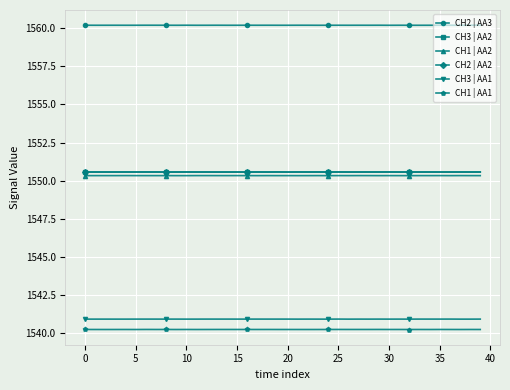

Reading left to right, extract all data points from this chart.

CH2 | AA3: 1560.2	1560.2	1560.2	1560.2	1560.2	1560.2	1560.2	1560.2	1560.2	1560.2	1560.2	1560.2	1560.2	1560.2	1560.2	1560.2	1560.2	1560.2	1560.2	1560.2	1560.2	1560.2	1560.2	1560.2	1560.2	1560.2	1560.2	1560.2	1560.2	1560.2	1560.2	1560.2	1560.2	1560.2	1560.2	1560.2	1560.2	1560.2	1560.2	1560.2
CH3 | AA2: 1550.6	1550.6	1550.6	1550.6	1550.6	1550.6	1550.6	1550.6	1550.6	1550.6	1550.6	1550.6	1550.6	1550.6	1550.6	1550.6	1550.6	1550.6	1550.6	1550.6	1550.6	1550.6	1550.6	1550.6	1550.6	1550.6	1550.6	1550.6	1550.6	1550.6	1550.6	1550.6	1550.6	1550.6	1550.6	1550.6	1550.6	1550.6	1550.6	1550.6
CH1 | AA2: 1550.3	1550.3	1550.3	1550.3	1550.3	1550.3	1550.3	1550.3	1550.3	1550.3	1550.3	1550.3	1550.3	1550.3	1550.3	1550.3	1550.3	1550.3	1550.3	1550.3	1550.3	1550.3	1550.3	1550.3	1550.3	1550.3	1550.3	1550.3	1550.3	1550.3	1550.3	1550.3	1550.3	1550.3	1550.3	1550.3	1550.3	1550.3	1550.3	1550.3
CH2 | AA2: 1550.6	1550.6	1550.6	1550.6	1550.6	1550.6	1550.6	1550.6	1550.6	1550.6	1550.6	1550.6	1550.6	1550.6	1550.6	1550.6	1550.6	1550.6	1550.6	1550.6	1550.6	1550.6	1550.6	1550.6	1550.6	1550.6	1550.6	1550.6	1550.6	1550.6	1550.6	1550.6	1550.6	1550.6	1550.6	1550.6	1550.6	1550.6	1550.6	1550.6
CH3 | AA1: 1540.9	1540.9	1540.9	1540.9	1540.9	1540.9	1540.9	1540.9	1540.9	1540.9	1540.9	1540.9	1540.9	1540.9	1540.9	1540.9	1540.9	1540.9	1540.9	1540.9	1540.9	1540.9	1540.9	1540.9	1540.9	1540.9	1540.9	1540.9	1540.9	1540.9	1540.9	1540.9	1540.9	1540.9	1540.9	1540.9	1540.9	1540.9	1540.9	1540.9
CH1 | AA1: 1540.3	1540.3	1540.3	1540.3	1540.3	1540.3	1540.3	1540.3	1540.3	1540.3	1540.3	1540.3	1540.3	1540.3	1540.3	1540.3	1540.3	1540.3	1540.3	1540.3	1540.3	1540.3	1540.3	1540.3	1540.3	1540.3	1540.3	1540.3	1540.3	1540.3	1540.3	1540.3	1540.3	1540.3	1540.3	1540.3	1540.3	1540.3	1540.3	1540.3